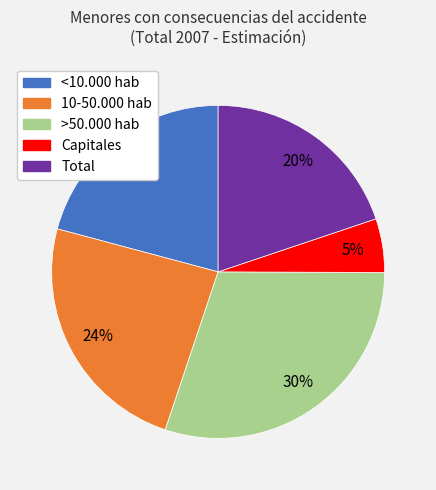

To the nearest percent, what portion does <10.000 hab represent?

21%